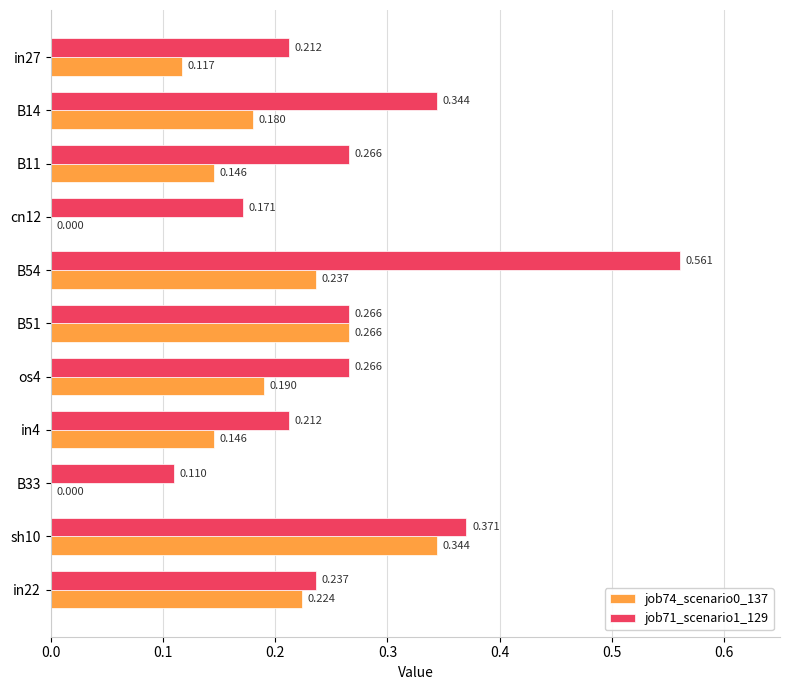

How many data points does each series have?

11